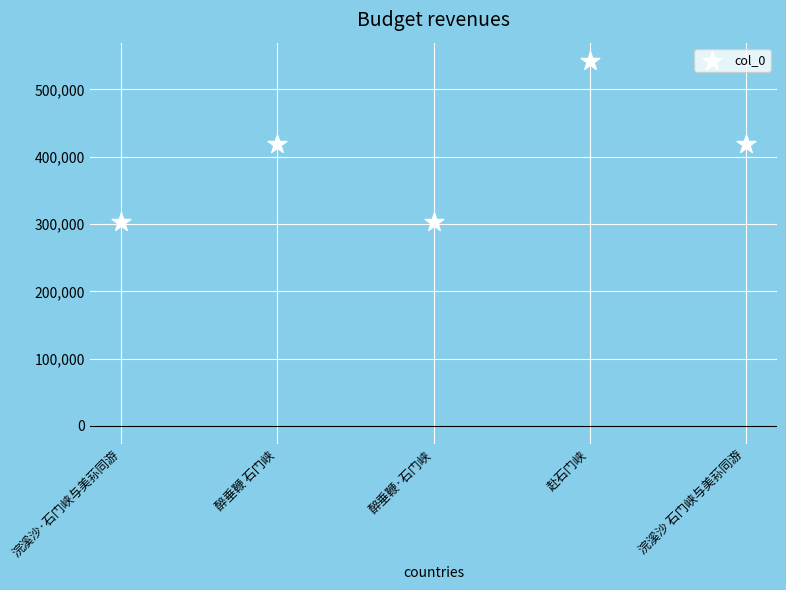

What is the range of Y values (max minus min)?

239602